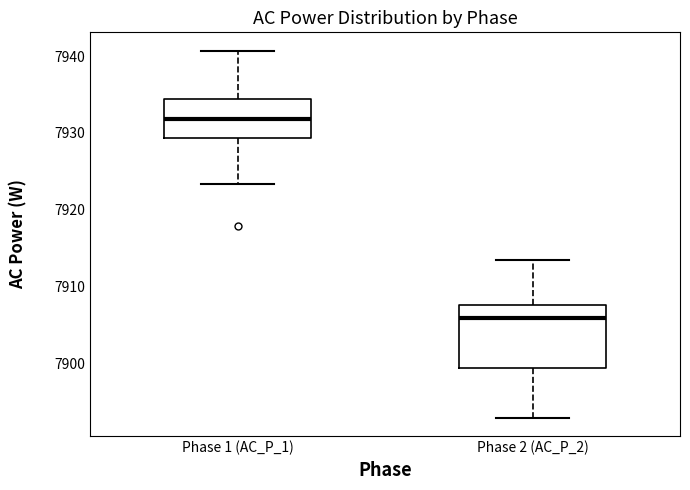

Reading left to right, read every box against the y-axis: the position of its median line, the range the box covers, and the ends of its whiskers. The values are not printed on the chart, so give them approximately, as read against the axis.

Phase 1 (AC_P_1): median 7932, box 7929 to 7934, whiskers 7923 to 7941
Phase 2 (AC_P_2): median 7906, box 7899 to 7908, whiskers 7893 to 7913